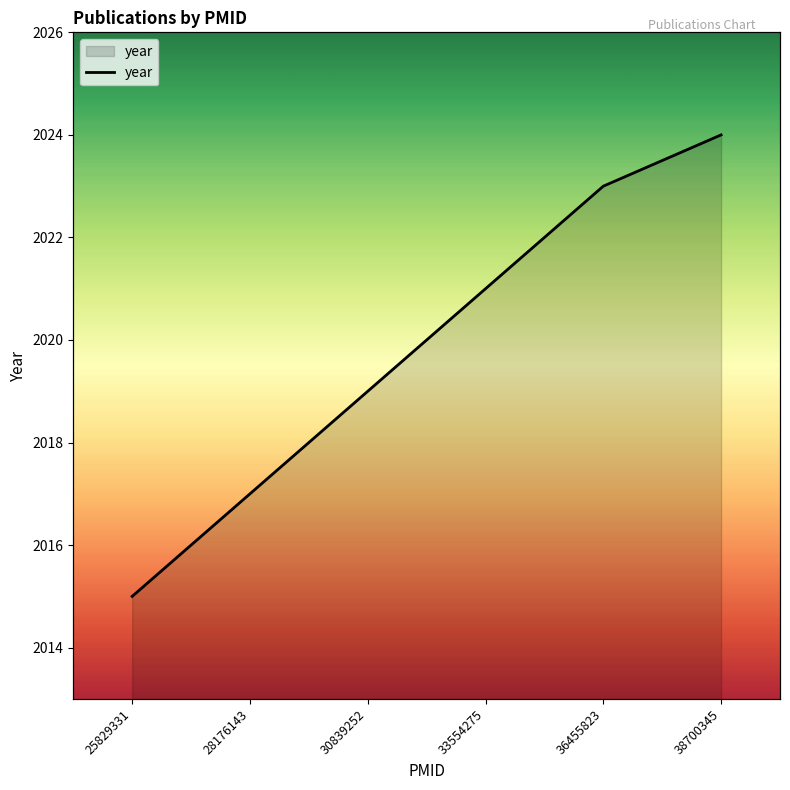

True or false: the data shows 623 at 28176143.

False